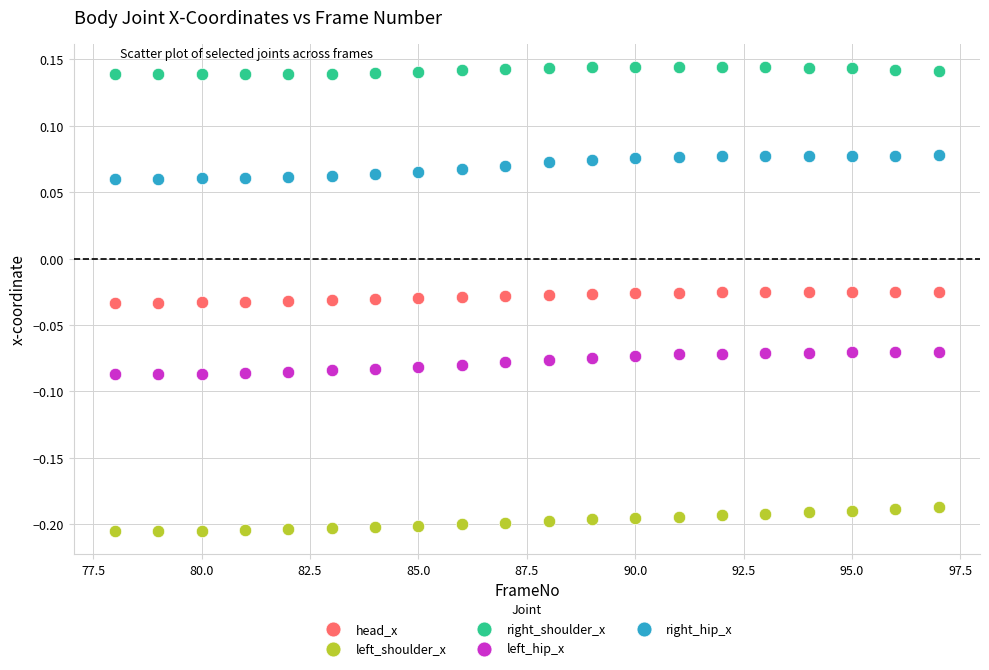

Across all data points, what is the range of X values (max minus min)?

19.0